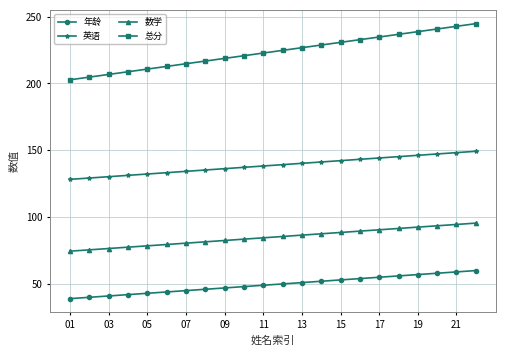

What is the smallest value displayed?

39.0